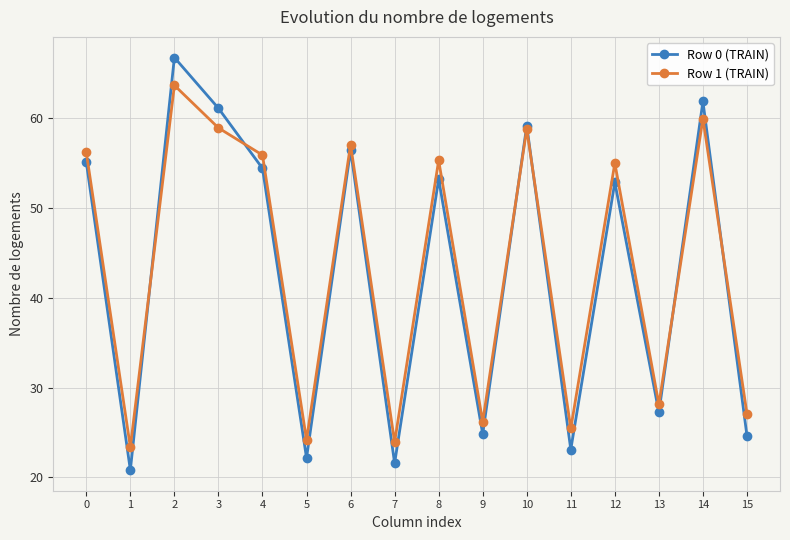

What is the difference between the Row 1 (TRAIN) values at 3 and 13?

30.8